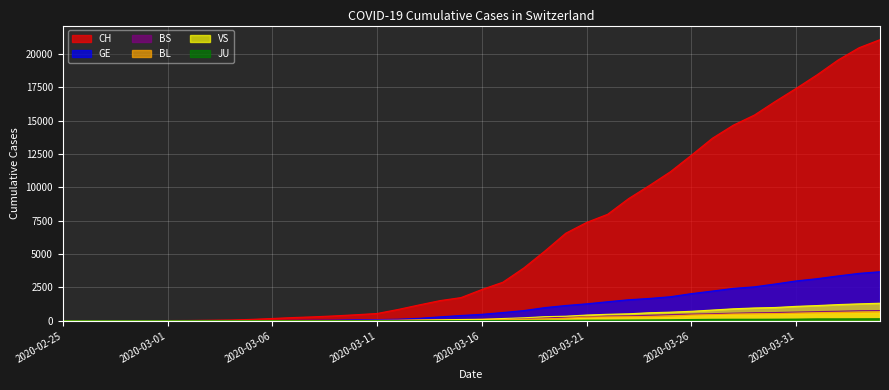

Reading left to right, list all the values displayed in this chart.

CH: 2020-02-25=1	2020-02-26=2	2020-02-27=4	2020-02-28=11	2020-02-29=14	2020-03-01=20	2020-03-02=26	2020-03-03=46	2020-03-04=63	2020-03-05=109	2020-03-06=176	2020-03-07=247	2020-03-08=303	2020-03-09=373	2020-03-10=458	2020-03-11=551	2020-03-12=852	2020-03-13=1191	2020-03-14=1516	2020-03-15=1742	2020-03-16=2350	2020-03-17=2896	2020-03-18=3965	2020-03-19=5229	2020-03-20=6569	2020-03-21=7382	2020-03-22=7990	2020-03-23=9167	2020-03-24=10156	2020-03-25=11188	2020-03-26=12424	2020-03-27=13695	2020-03-28=14677	2020-03-29=15429	2020-03-30=16455	2020-03-31=17435	2020-04-01=18455	2020-04-02=19564	2020-04-03=20482	2020-04-04=21088
GE: 2020-02-25=0	2020-02-26=1	2020-02-27=1	2020-02-28=3	2020-02-29=5	2020-03-01=7	2020-03-02=7	2020-03-03=9	2020-03-04=9	2020-03-05=13	2020-03-06=18	2020-03-07=30	2020-03-08=40	2020-03-09=49	2020-03-10=79	2020-03-11=90	2020-03-12=121	2020-03-13=188	2020-03-14=298	2020-03-15=401	2020-03-16=490	2020-03-17=623	2020-03-18=769	2020-03-19=991	2020-03-20=1150	2020-03-21=1276	2020-03-22=1432	2020-03-23=1582	2020-03-24=1679	2020-03-25=1809	2020-03-26=2041	2020-03-27=2234	2020-03-28=2433	2020-03-29=2550	2020-03-30=2764	2020-03-31=2994	2020-04-01=3161	2020-04-02=3369	2020-04-03=3561	2020-04-04=3683
BS: 2020-02-25=0	2020-02-26=0	2020-02-27=1	2020-02-28=1	2020-02-29=1	2020-03-01=1	2020-03-02=1	2020-03-03=3	2020-03-04=3	2020-03-05=8	2020-03-06=15	2020-03-07=21	2020-03-08=24	2020-03-09=28	2020-03-10=33	2020-03-11=49	2020-03-12=73	2020-03-13=92	2020-03-14=100	2020-03-15=0	2020-03-16=144	2020-03-17=165	2020-03-18=182	2020-03-19=222	2020-03-20=272	2020-03-21=299	2020-03-22=358	2020-03-23=376	2020-03-24=414	2020-03-25=466	2020-03-26=505	2020-03-27=534	2020-03-28=573	2020-03-29=609	2020-03-30=621	2020-03-31=657	2020-04-01=691	2020-04-02=718	2020-04-03=758	2020-04-04=771
BL: 2020-02-25=0	2020-02-26=0	2020-02-27=0	2020-02-28=1	2020-02-29=2	2020-03-01=2	2020-03-02=2	2020-03-03=2	2020-03-04=2	2020-03-05=6	2020-03-06=6	2020-03-07=15	2020-03-08=19	2020-03-09=20	2020-03-10=22	2020-03-11=26	2020-03-12=26	2020-03-13=42	2020-03-14=47	2020-03-15=54	2020-03-16=76	2020-03-17=89	2020-03-18=116	2020-03-19=134	2020-03-20=184	2020-03-21=282	2020-03-22=289	2020-03-23=302	2020-03-24=306	2020-03-25=341	2020-03-26=422	2020-03-27=466	2020-03-28=502	2020-03-29=511	2020-03-30=539	2020-03-31=561	2020-04-01=588	2020-04-02=610	2020-04-03=625	2020-04-04=656
VS: 2020-02-25=0	2020-02-26=0	2020-02-27=0	2020-02-28=1	2020-02-29=1	2020-03-01=0	2020-03-02=3	2020-03-03=3	2020-03-04=4	2020-03-05=5	2020-03-06=6	2020-03-07=0	2020-03-08=7	2020-03-09=12	2020-03-10=17	2020-03-11=22	2020-03-12=30	2020-03-13=53	2020-03-14=76	2020-03-15=98	2020-03-16=116	2020-03-17=173	2020-03-18=225	2020-03-19=311	2020-03-20=346	2020-03-21=433	2020-03-22=490	2020-03-23=527	2020-03-24=606	2020-03-25=651	2020-03-26=715	2020-03-27=808	2020-03-28=902	2020-03-29=964	2020-03-30=1000	2020-03-31=1085	2020-04-01=1145	2020-04-02=1218	2020-04-03=1273	2020-04-04=1319
JU: 2020-02-25=0	2020-02-26=0	2020-02-27=0	2020-02-28=0	2020-02-29=0	2020-03-01=0	2020-03-02=0	2020-03-03=1	2020-03-04=1	2020-03-05=2	2020-03-06=3	2020-03-07=4	2020-03-08=4	2020-03-09=5	2020-03-10=6	2020-03-11=6	2020-03-12=9	2020-03-13=10	2020-03-14=15	2020-03-15=16	2020-03-16=17	2020-03-17=24	2020-03-18=26	2020-03-19=31	2020-03-20=37	2020-03-21=49	2020-03-22=51	2020-03-23=57	2020-03-24=66	2020-03-25=78	2020-03-26=99	2020-03-27=112	2020-03-28=118	2020-03-29=118	2020-03-30=122	2020-03-31=127	2020-04-01=144	2020-04-02=145	2020-04-03=149	2020-04-04=153